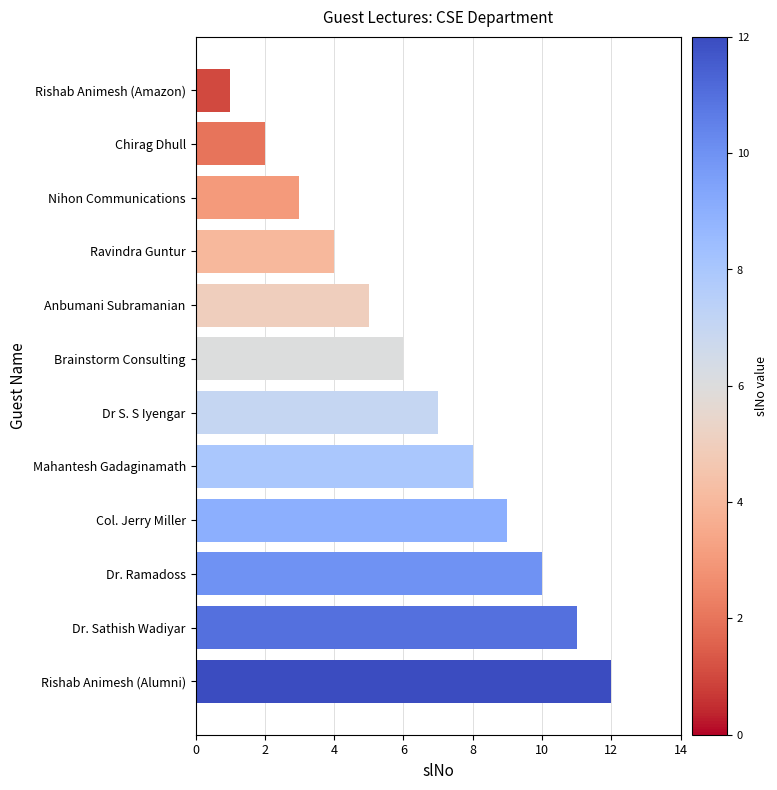

Rank the categories by value from lowest to highest.

Rishab Animesh (Amazon), Chirag Dhull, Nihon Communications, Ravindra Guntur, Anbumani Subramanian, Brainstorm Consulting, Dr S. S Iyengar, Mahantesh Gadaginamath, Col. Jerry Miller, Dr. Ramadoss, Dr. Sathish Wadiyar, Rishab Animesh (Alumni)